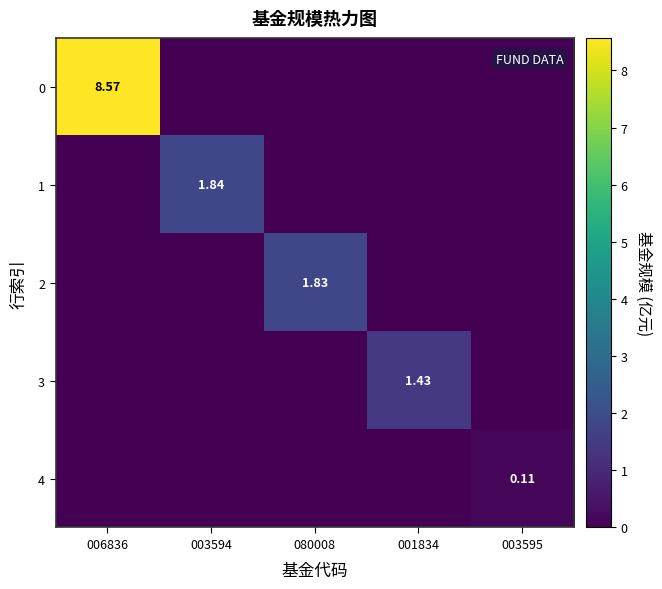

How many values in the 0 series exceed 0?

1